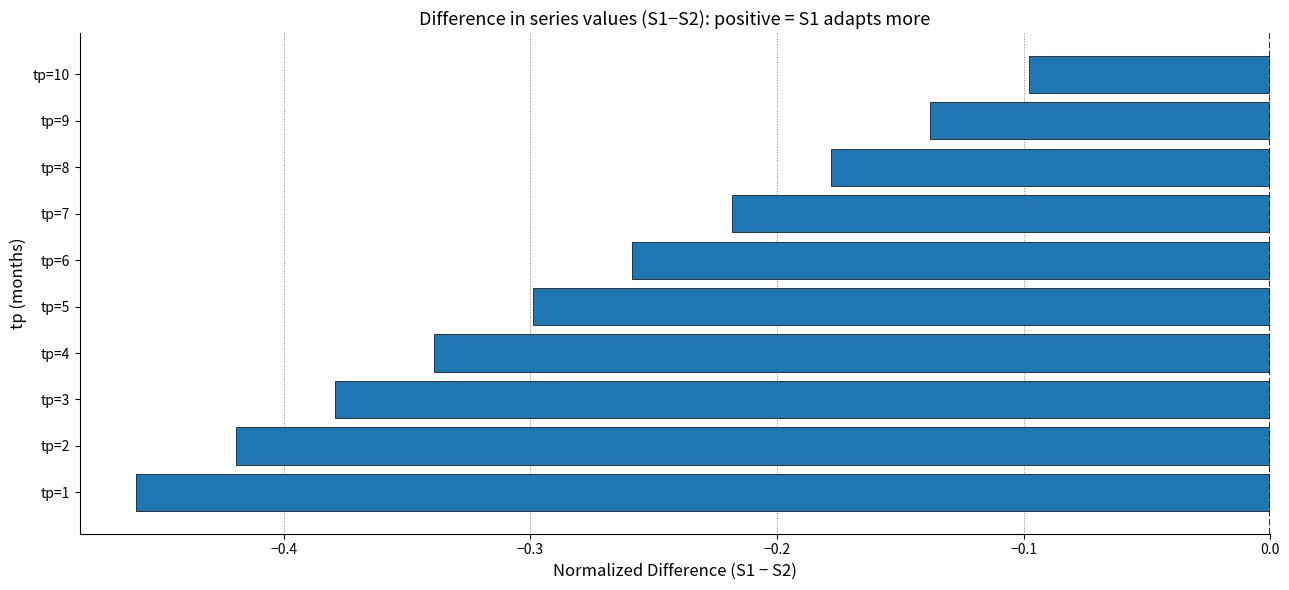

How many bars are there in total?

10